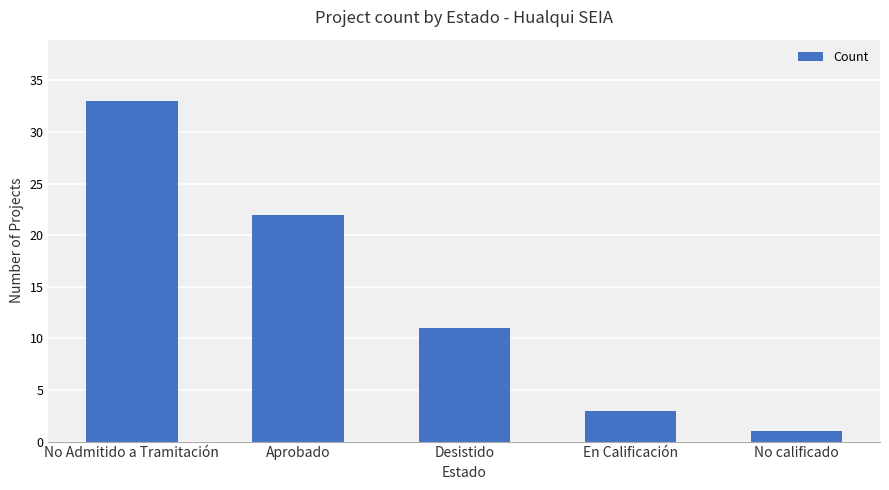

What is the value of the 1st bar from the left?

33